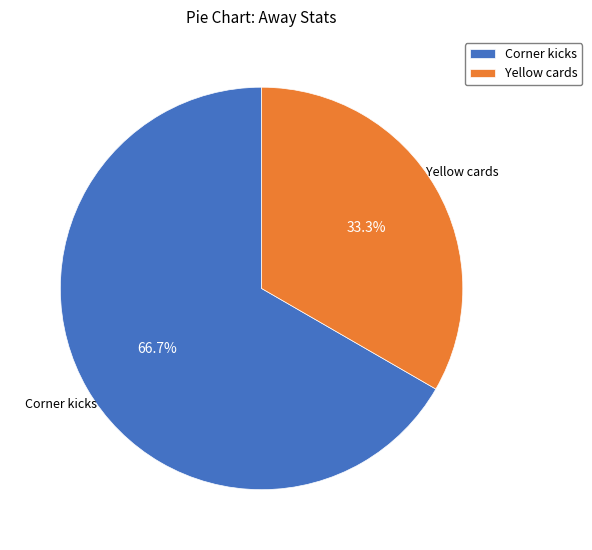

To the nearest percent, what is the combined percentage of Yellow cards and Corner kicks?

100%